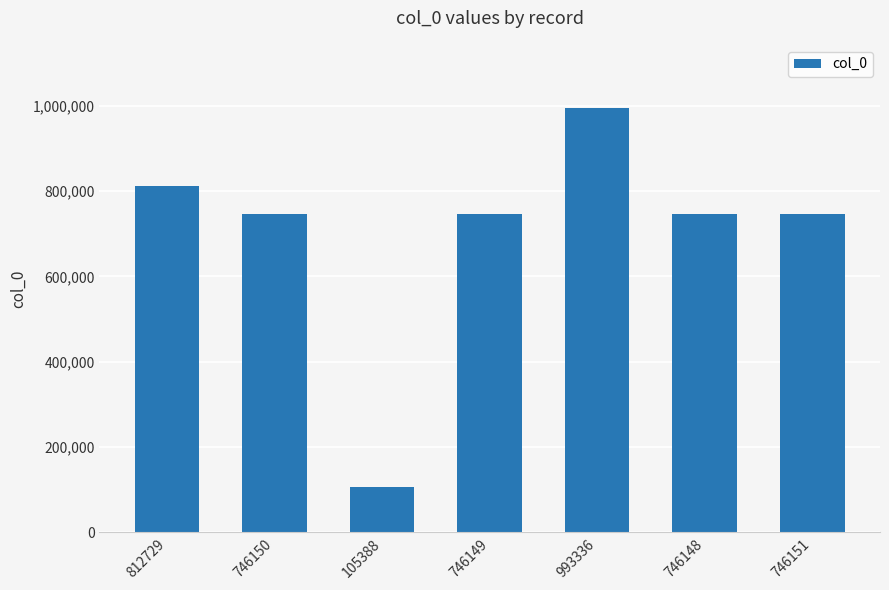

Are the bars horizontal?

No